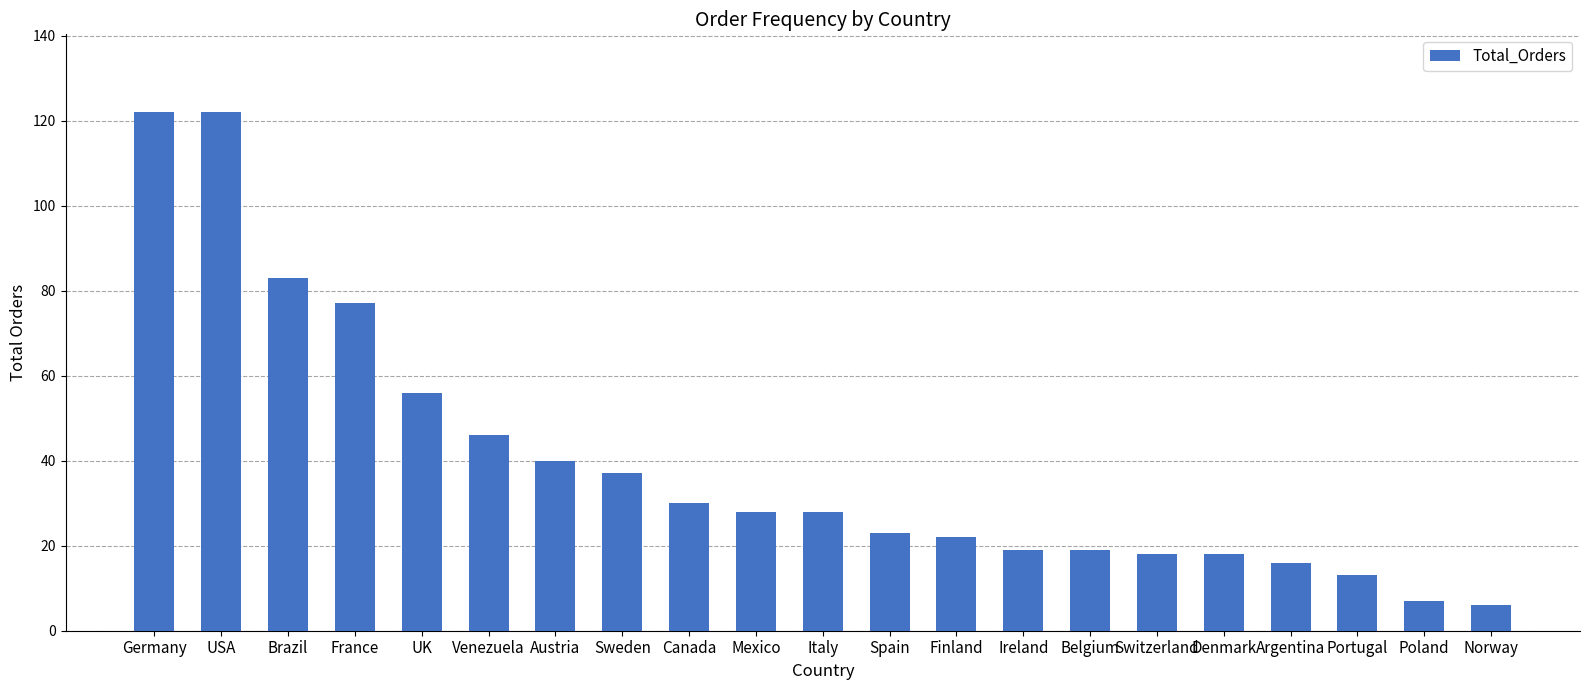

Is it true that the value at Sweden is 37?

True